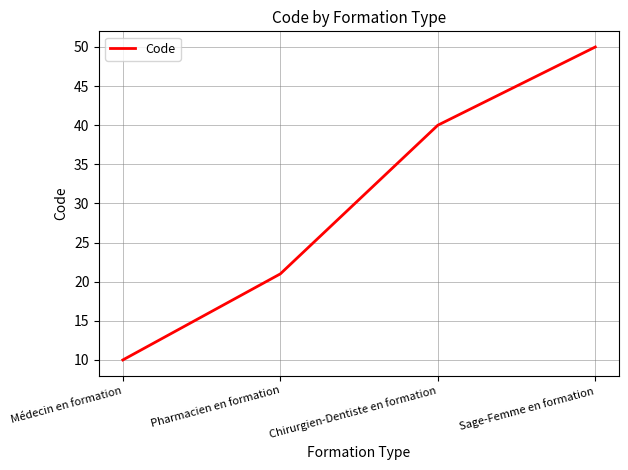

What is the ratio of the value at Médecin en formation to the value at Sage-Femme en formation?

0.2